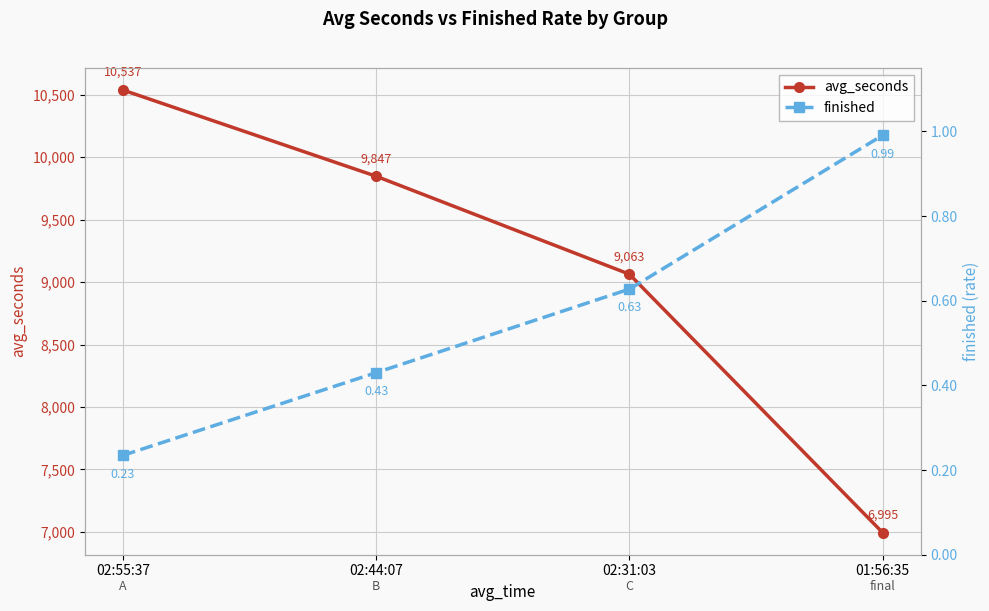

What is the value of the avg_seconds point at the 1st from the left?

10537